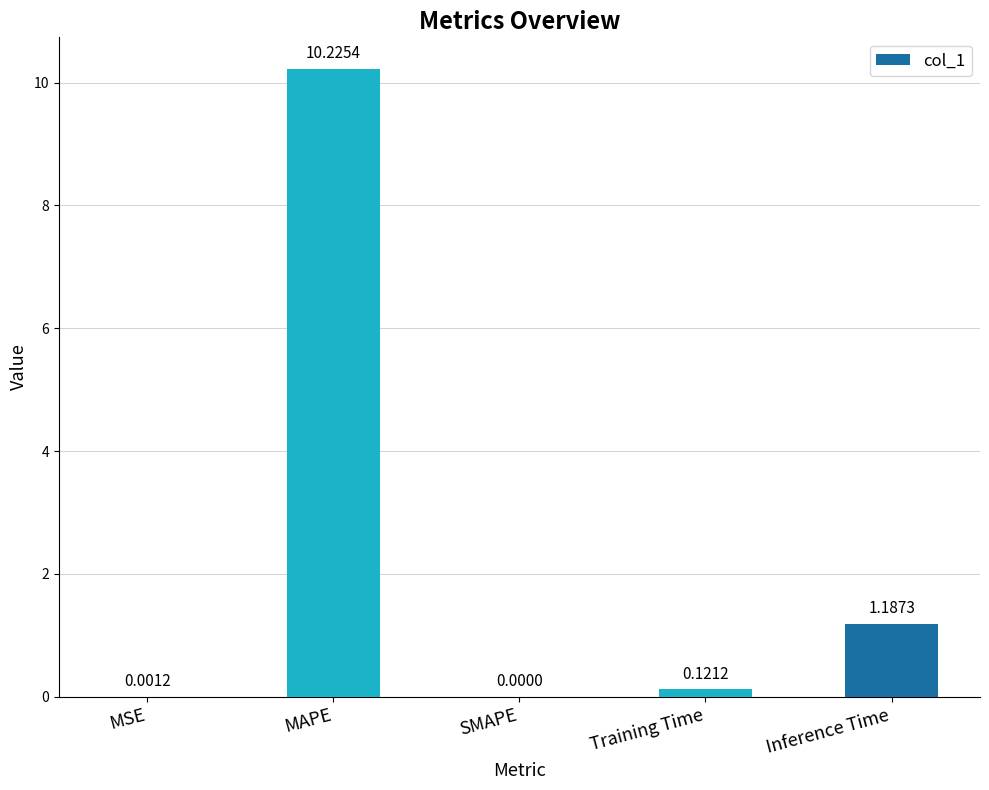

At which label is the value closest to 5?

Inference Time